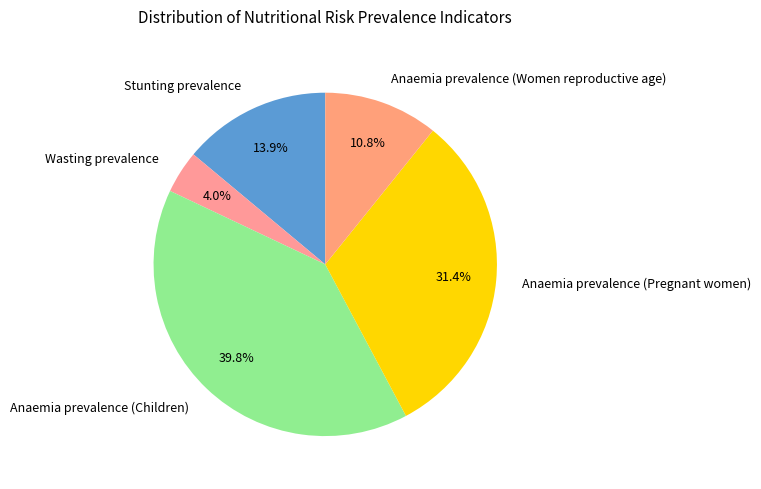

Is it true that Anaemia prevalence (Women reproductive age) is 1% of the pie?

False